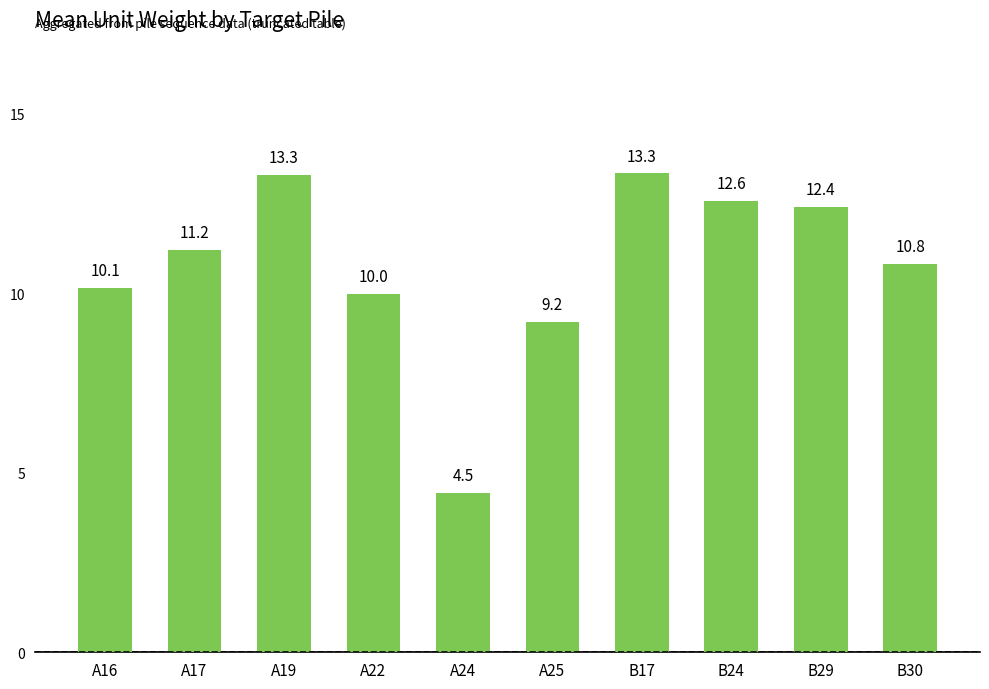

Count the number of data series in this chart.

1